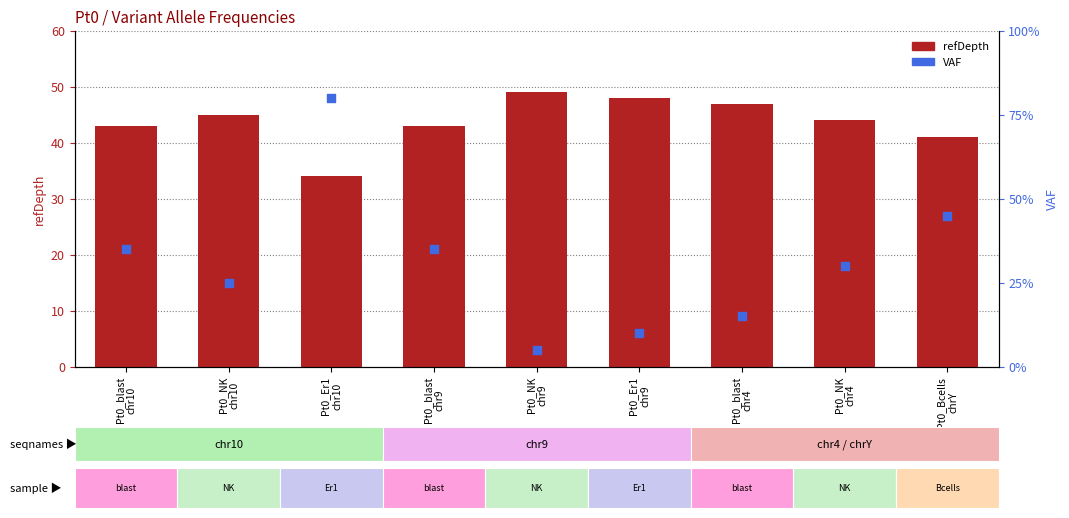

At how many categories does at least one series exceed 0?

9